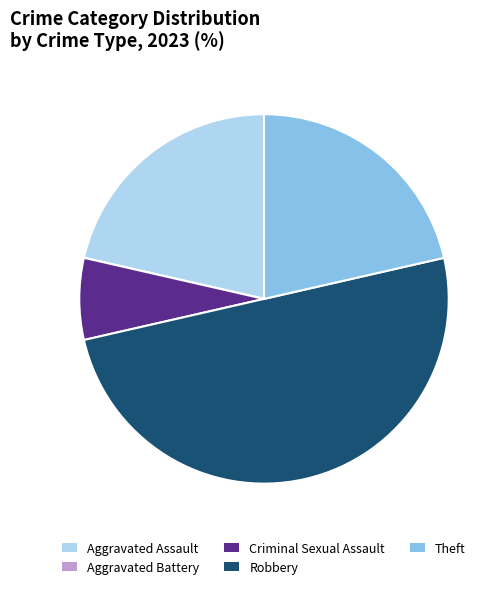

Does Criminal Sexual Assault represent more than half of the total?

No